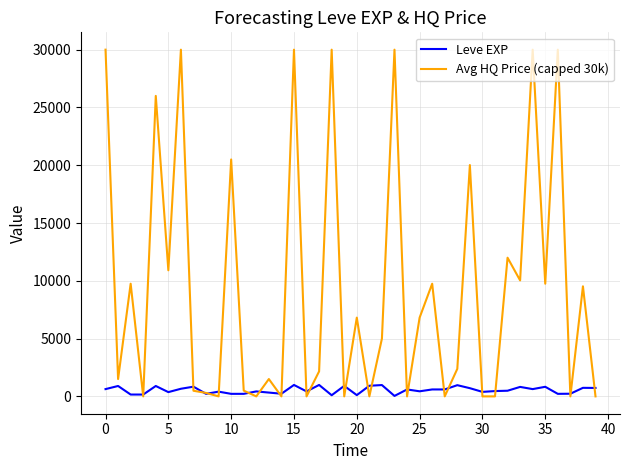

Which series has the largest total across all categories?

Avg HQ Price (capped 30k)